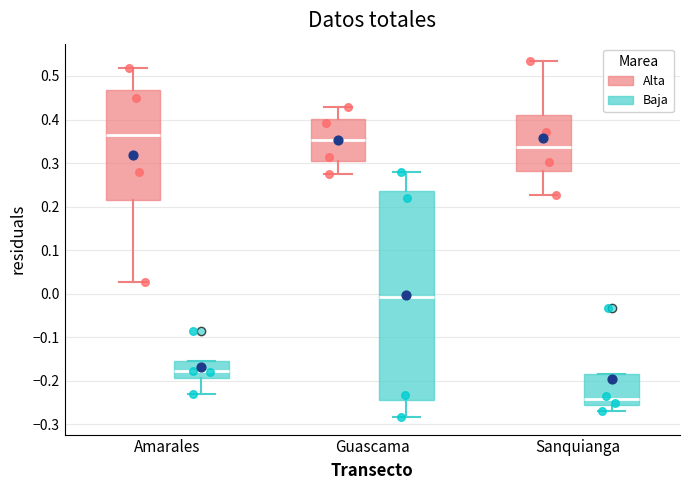

Reading left to right, transcribe this box plot: for each box, give where its median line is, the range the box spans, and where its two whiskers end, as read against the y-axis. The values are not printed on the chart, so give them approximately, as read against the axis.

Amarales (Alta): median 0.36, box 0.22 to 0.47, whiskers 0.03 to 0.52
Amarales (Baja): median -0.18, box -0.19 to -0.15, whiskers -0.23 to -0.15
Guascama (Alta): median 0.35, box 0.30 to 0.40, whiskers 0.27 to 0.43
Guascama (Baja): median -0.01, box -0.25 to 0.23, whiskers -0.28 to 0.28
Sanquianga (Alta): median 0.34, box 0.28 to 0.41, whiskers 0.23 to 0.53
Sanquianga (Baja): median -0.24, box -0.26 to -0.18, whiskers -0.27 to -0.18